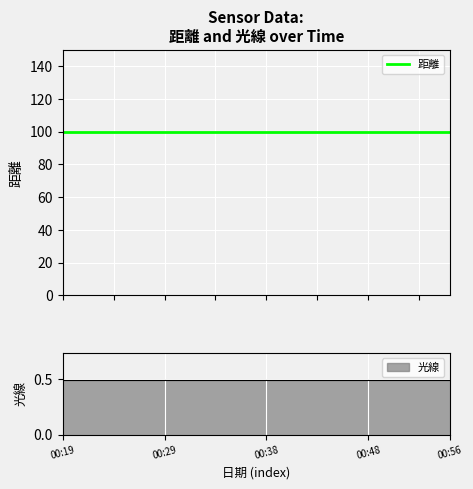

True or false: 距離 has more than 2 interior local peaks.

False